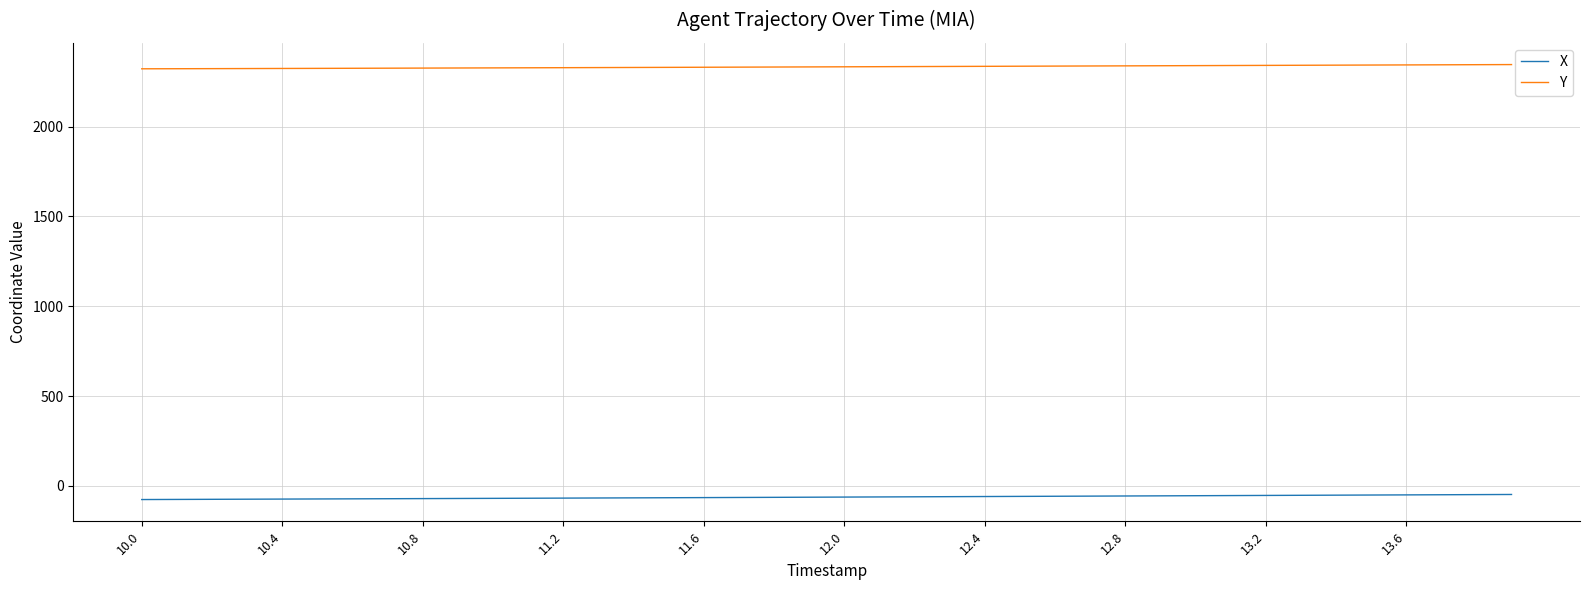

What is the greatest value displayed?

2345.2